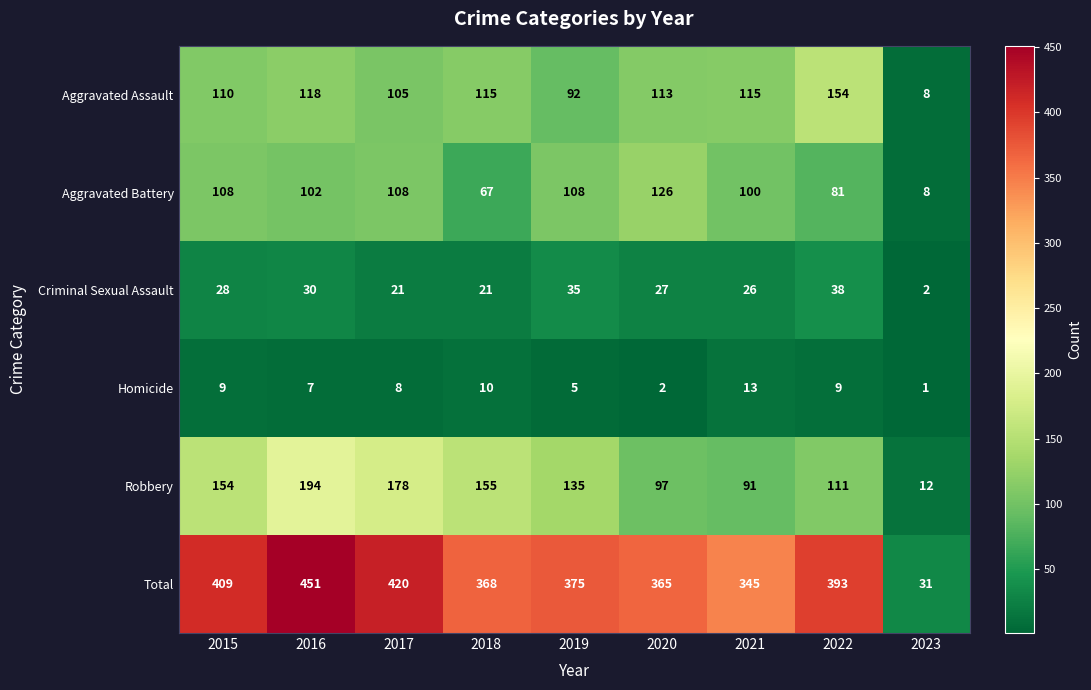

At which category does the chart reach its minimum across all series?

2023